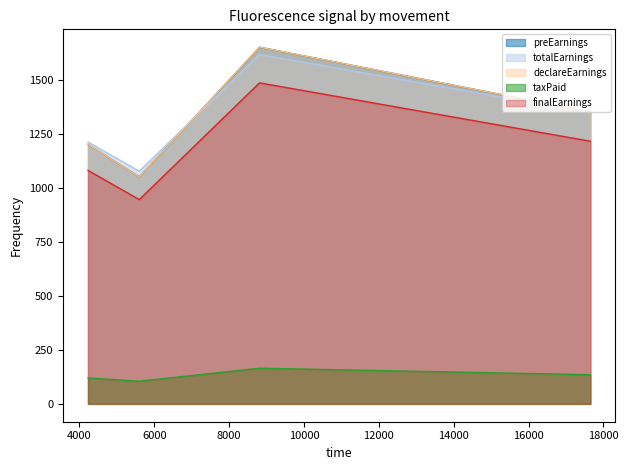

True or false: finalEarnings and taxPaid intersect in this chart.

False